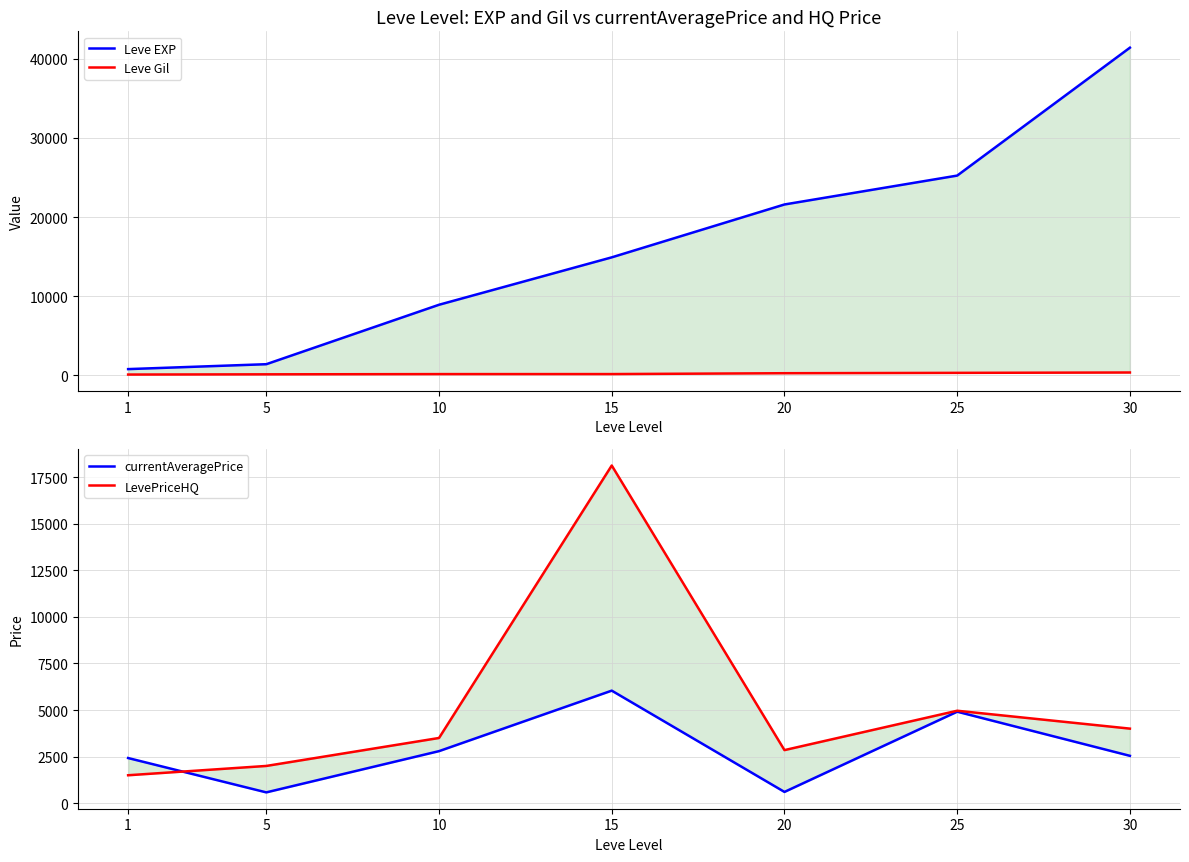

True or false: currentAveragePrice has a value of 605.5 at 20.

True